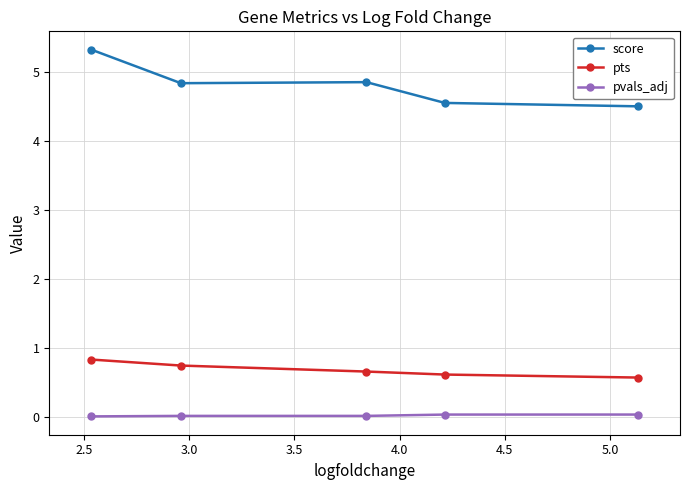

What is the difference between the maximum and minimum values in the score series?

0.8